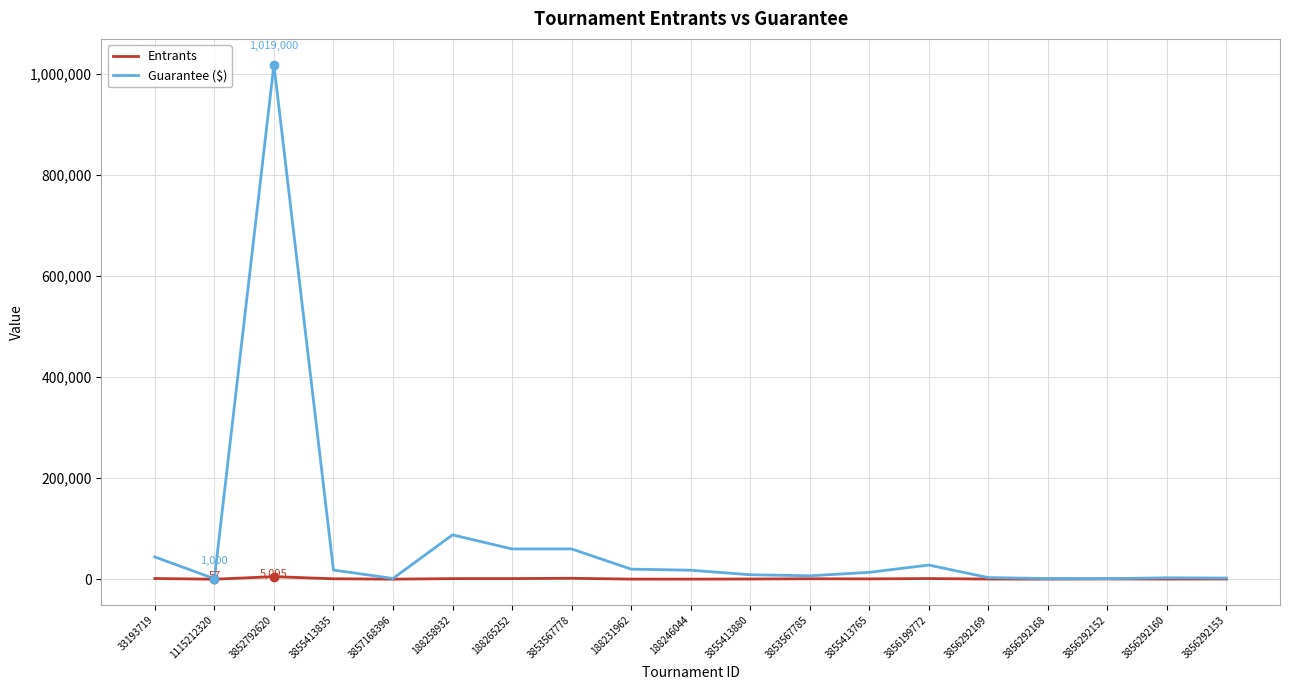

At which category does the chart reach its peak across all series?

3852792620